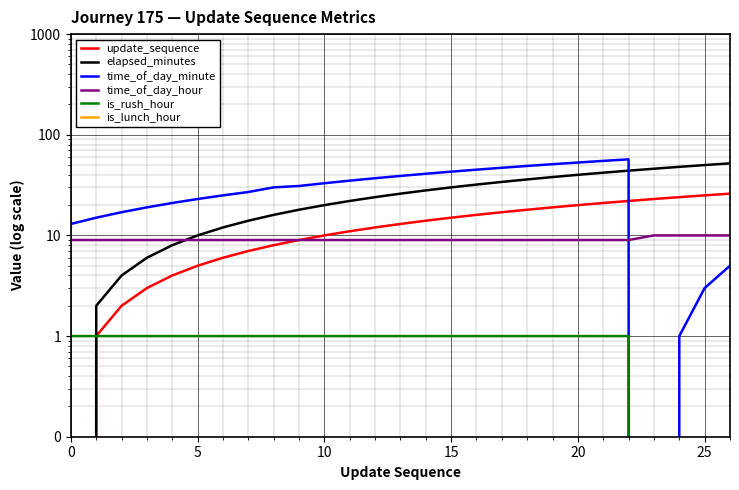

Which series has the largest total across all categories?

time_of_day_minute